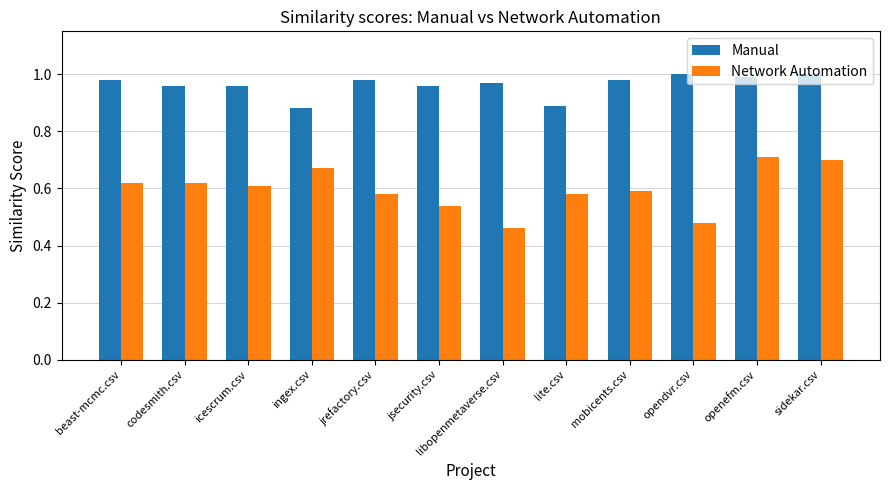

At which label is Network Automation closest to 0?

libopenmetaverse.csv